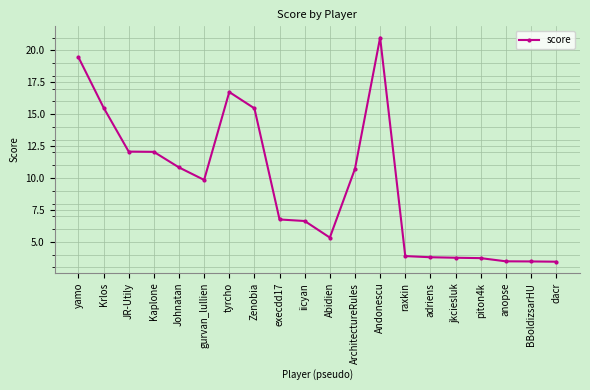

What position from the left is Krlos?

2